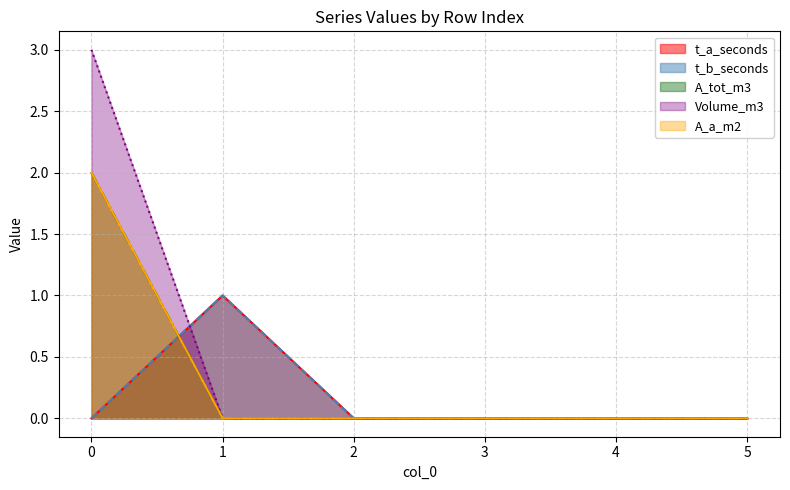

What are all the series names shown in the legend?

t_a_seconds, t_b_seconds, A_tot_m3, Volume_m3, A_a_m2